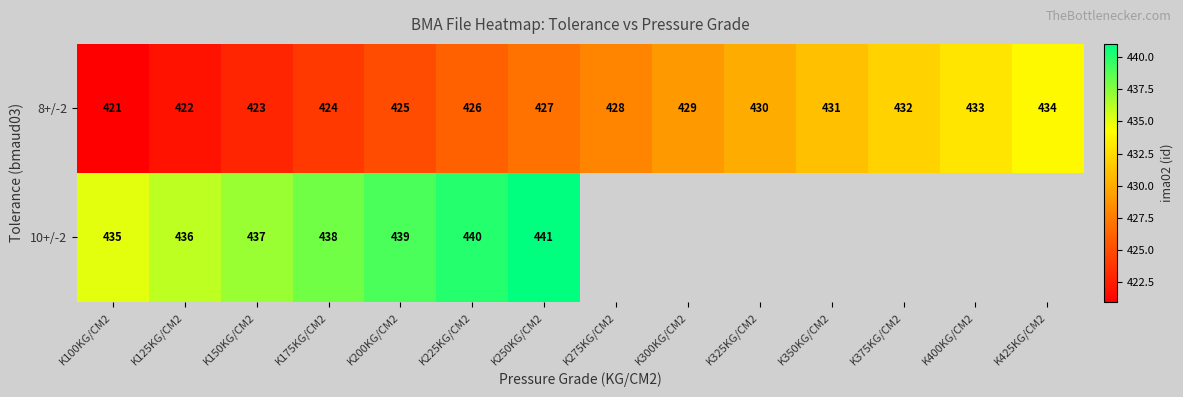

How many series are shown in this chart?

2